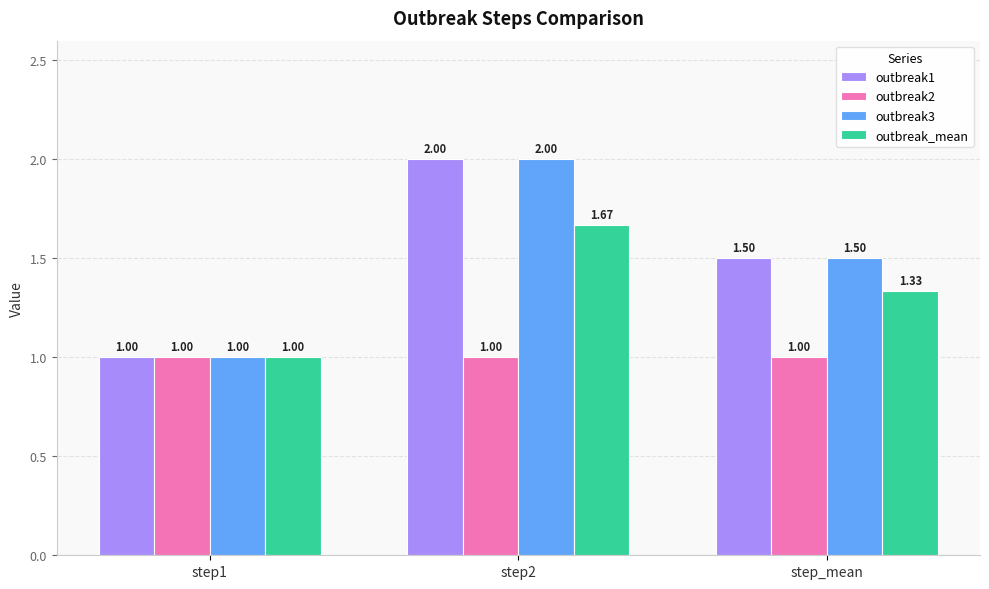

At which category is the sum across all series the highest?

step2